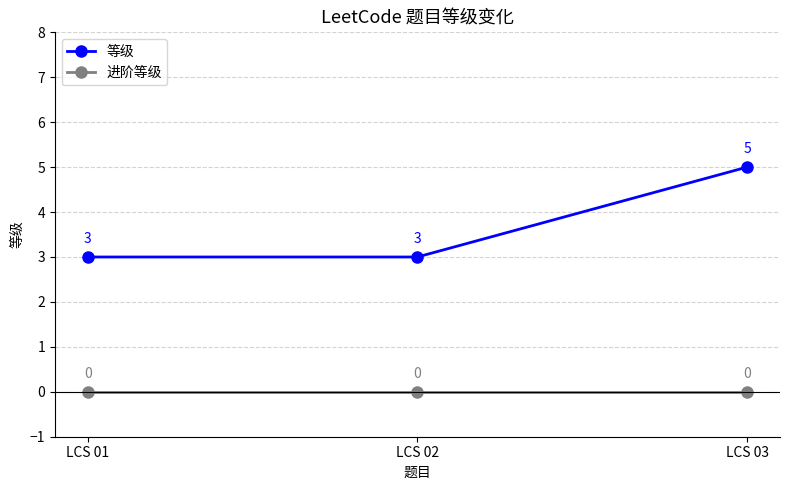

What is the total value across all series at LCS 01?

3